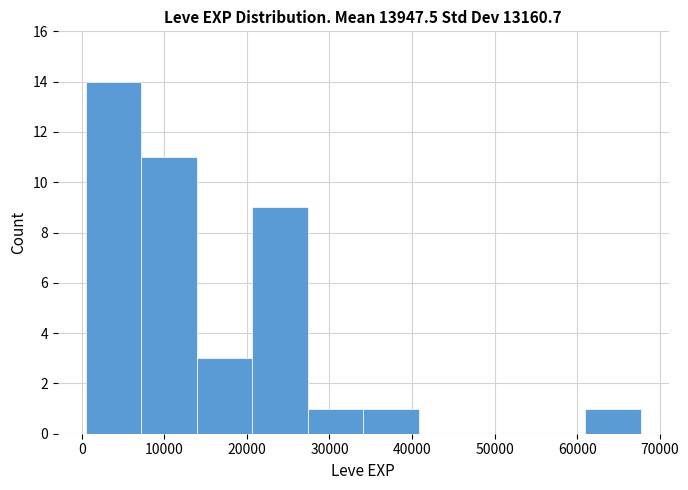

Which range on the x-axis has the tallest bar?

0 to 7000